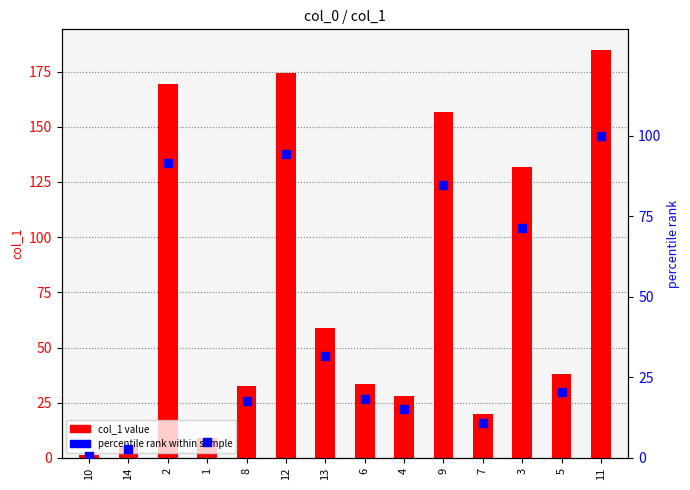

Which series has the widest spread of Y values?

col_1 value